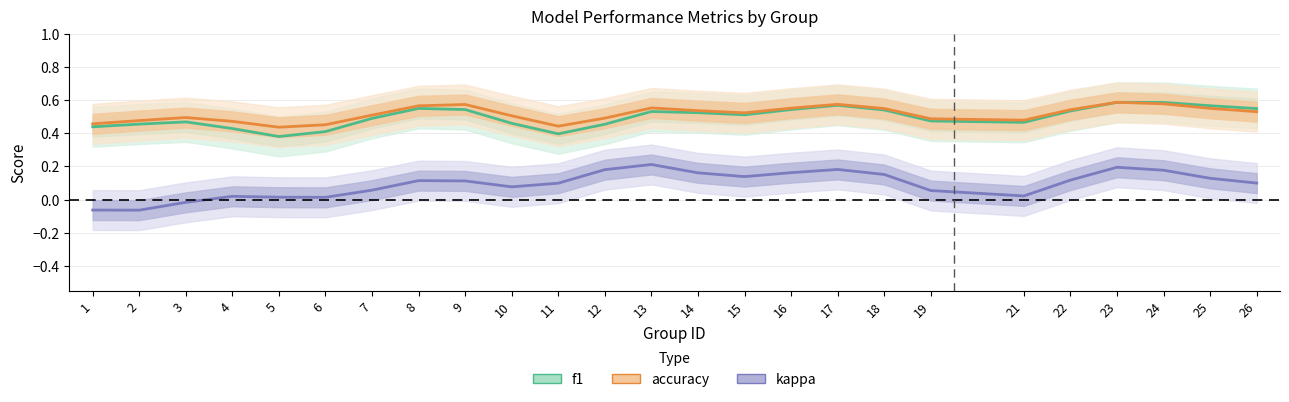

What is the maximum value shown in the chart?

0.6